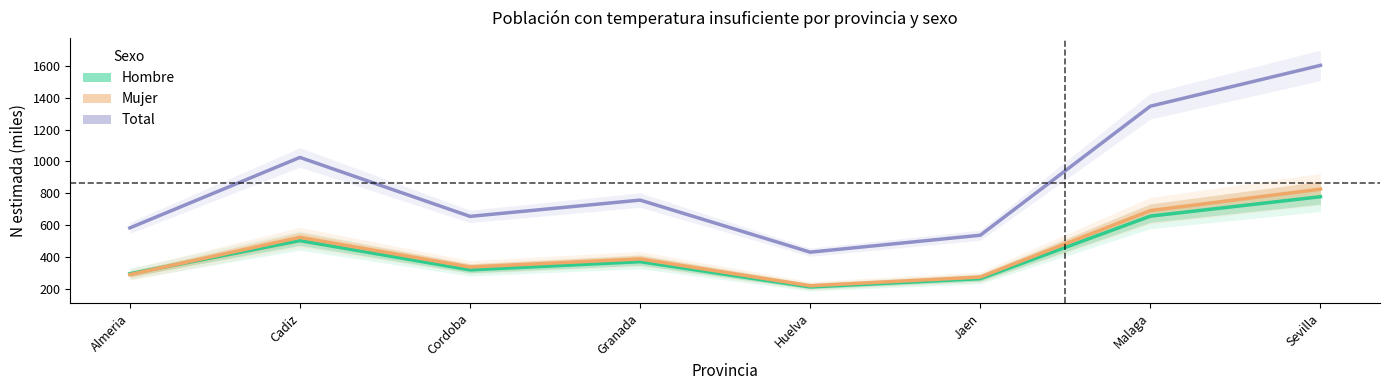

What is the spread (max minus min) of values at Cadiz?

523.1